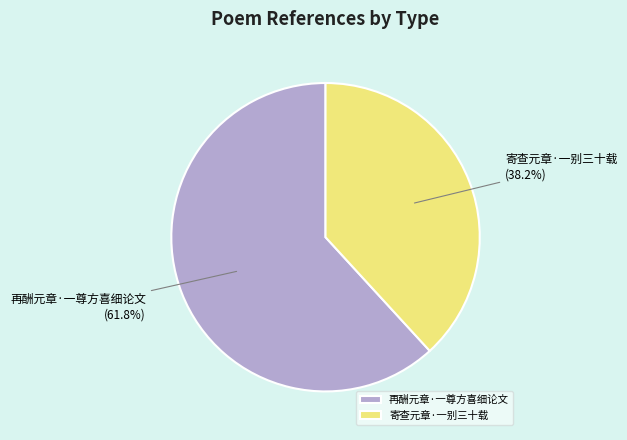

To the nearest percent, what portion does 再酬元章·一尊方喜细论文 represent?

62%